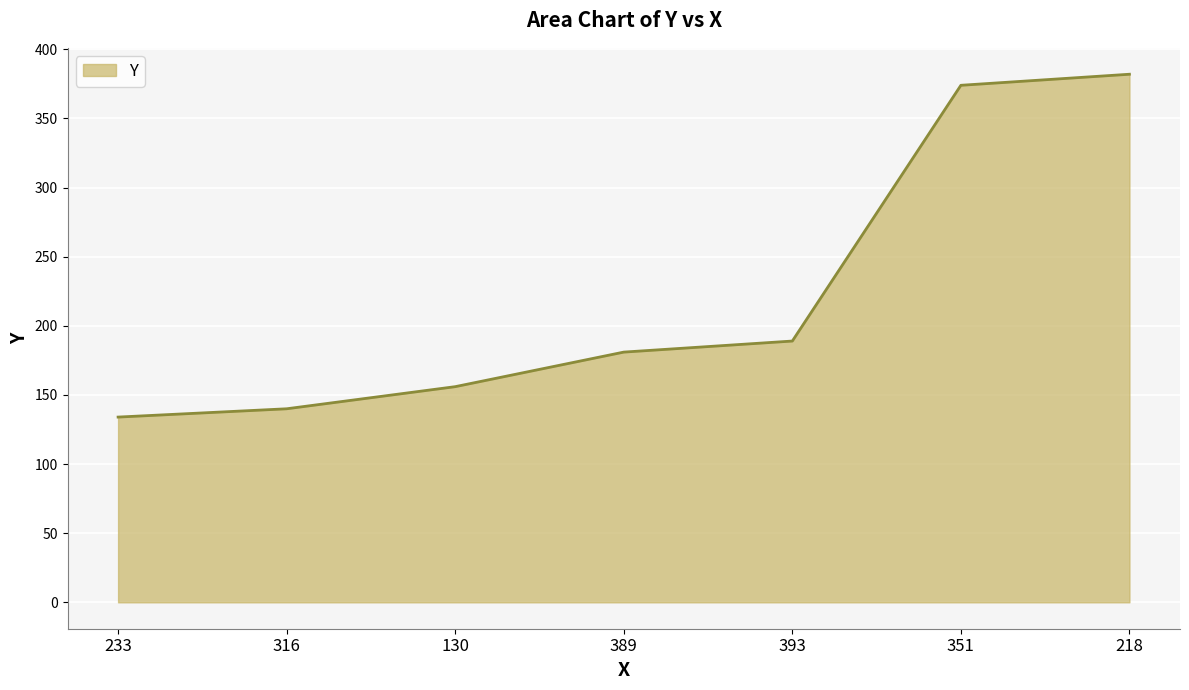

Reading left to right, transcribe all the data shown in this chart.

233=134	316=140	130=156	389=181	393=189	351=374	218=382